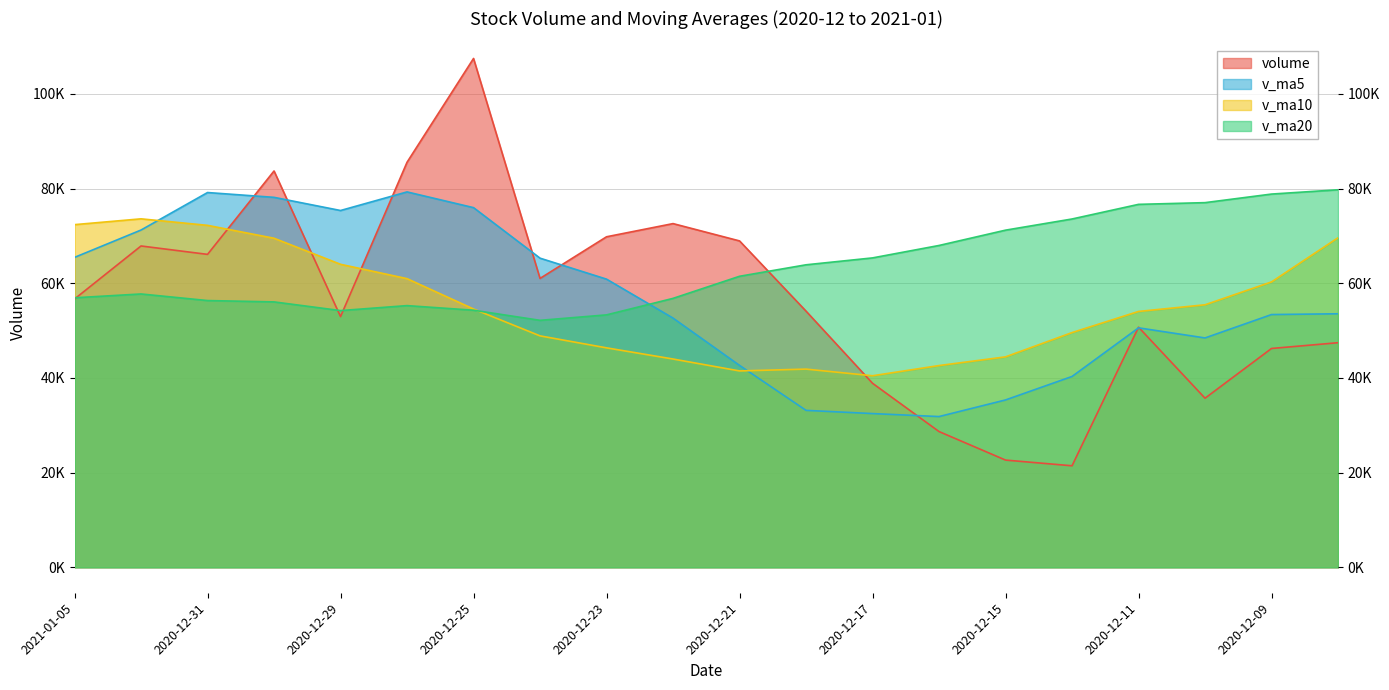

The value of v_ma10 at 2020-12-30 is 69511.4. True or false?

True